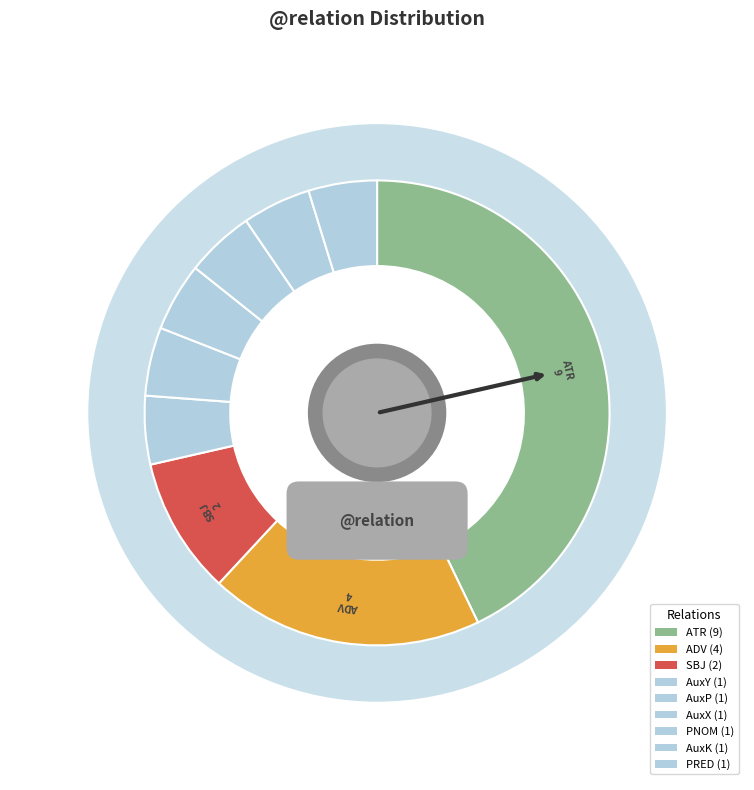

What is the largest slice in the pie chart?

ATR